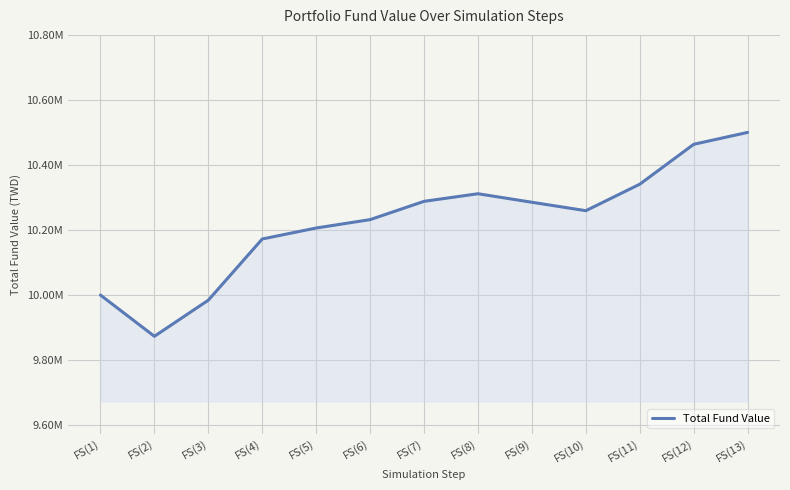

Is this an area chart (filled region under the line)?

Yes